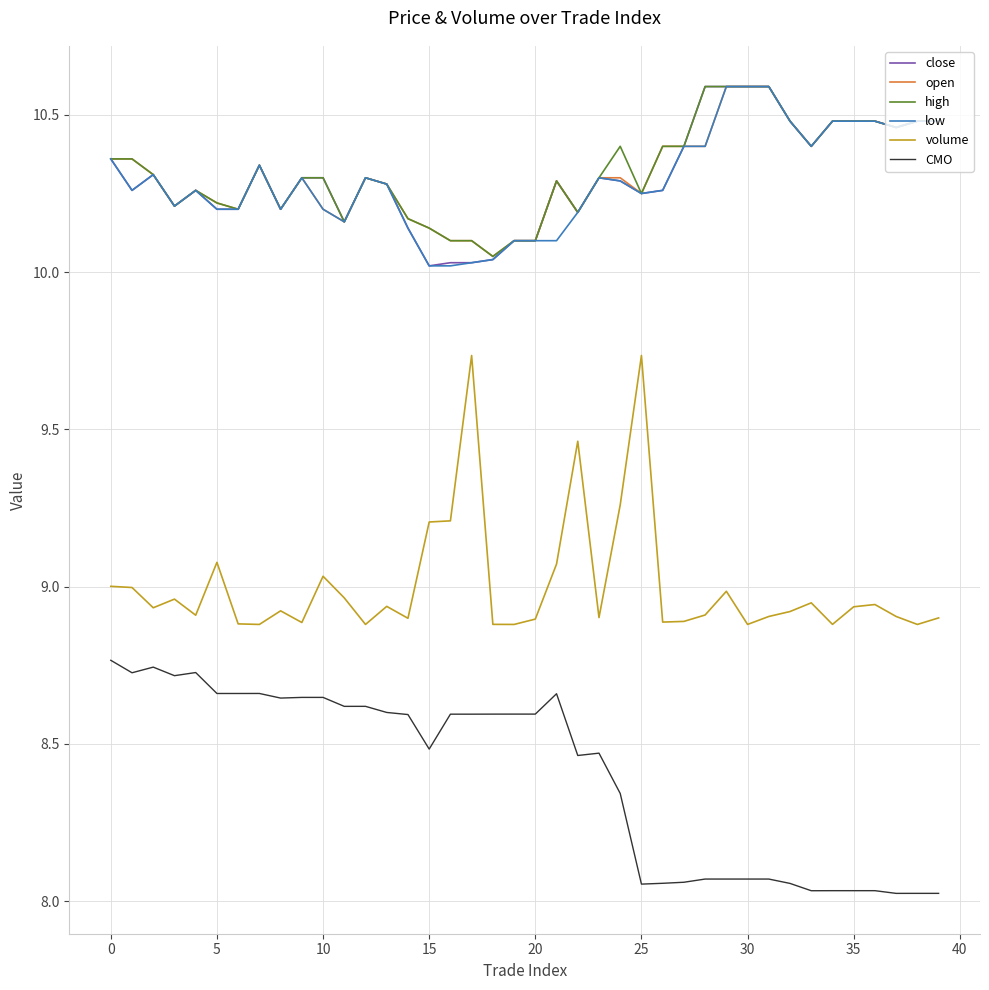

What is the maximum value shown in the chart?

10.6